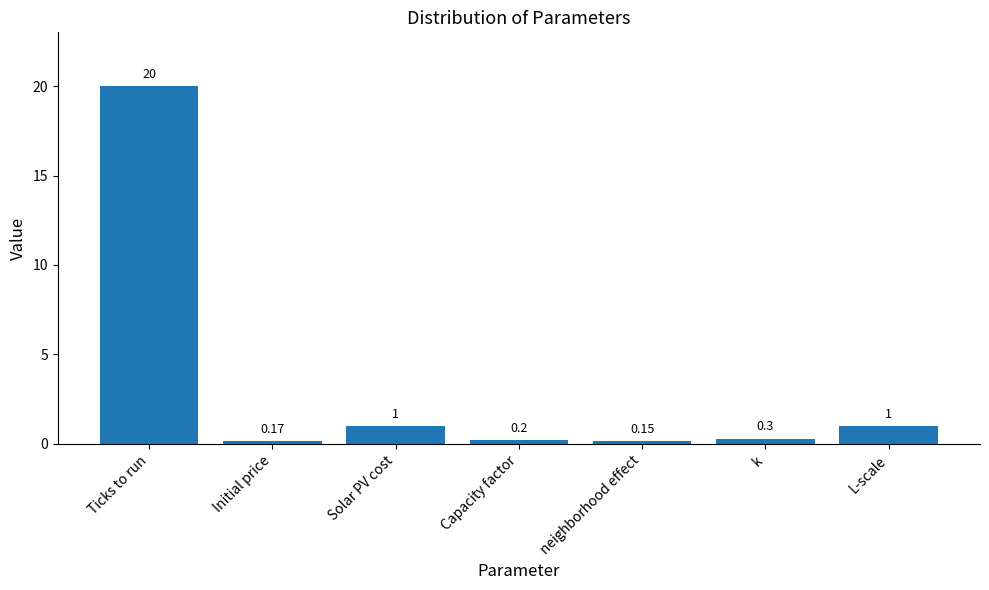

What is the value of the 6th bar from the left?

0.3